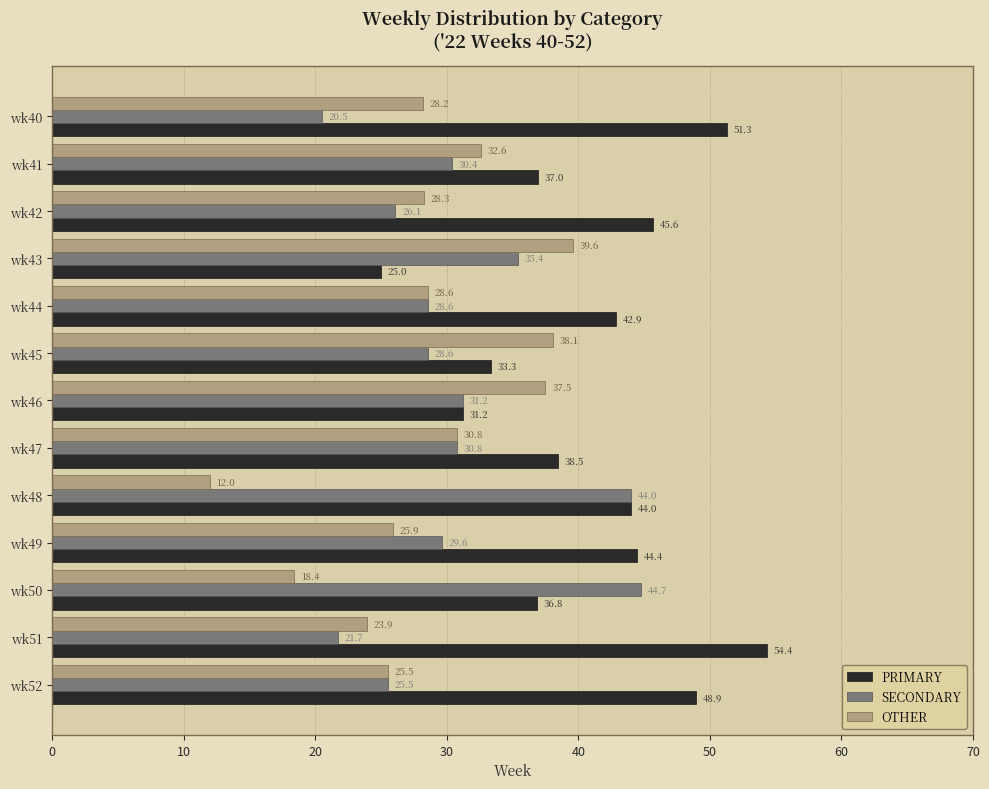

What is the approximate value of PRIMARY at wk48?

44.0